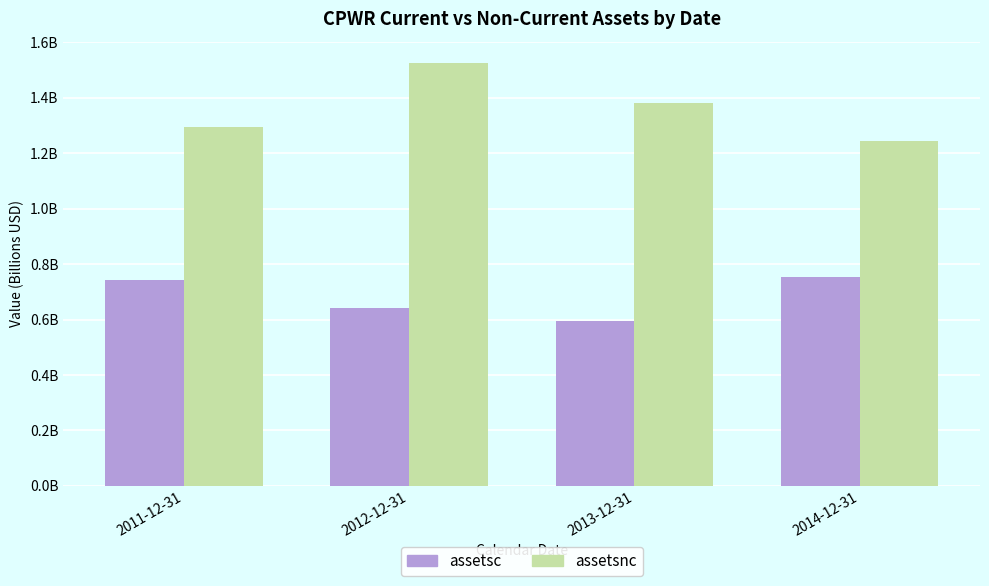

Are the bars horizontal?

No